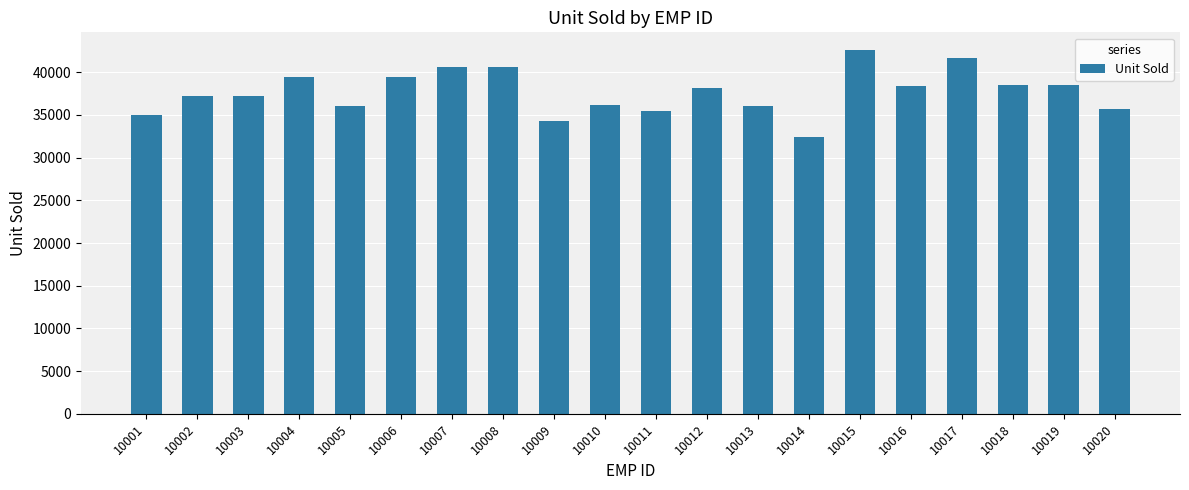

The chart shows a value of 38467 at 10018. True or false?

True